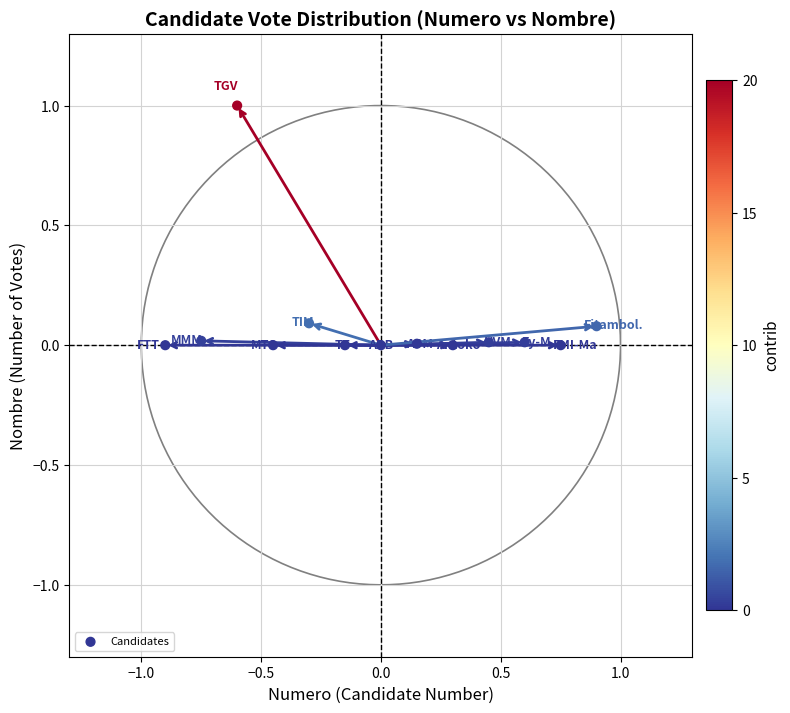

What is the range of X values (max minus min)?

1.8